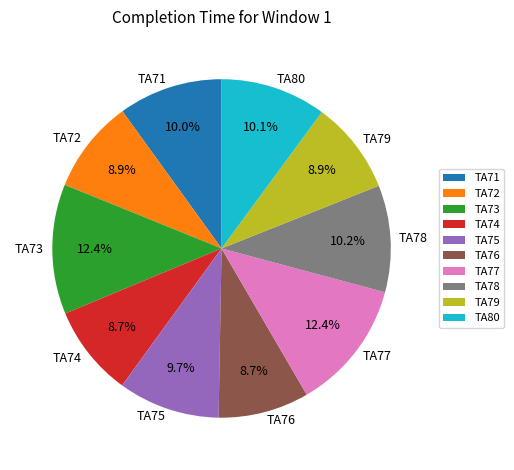

Does any single category account for the majority?

No